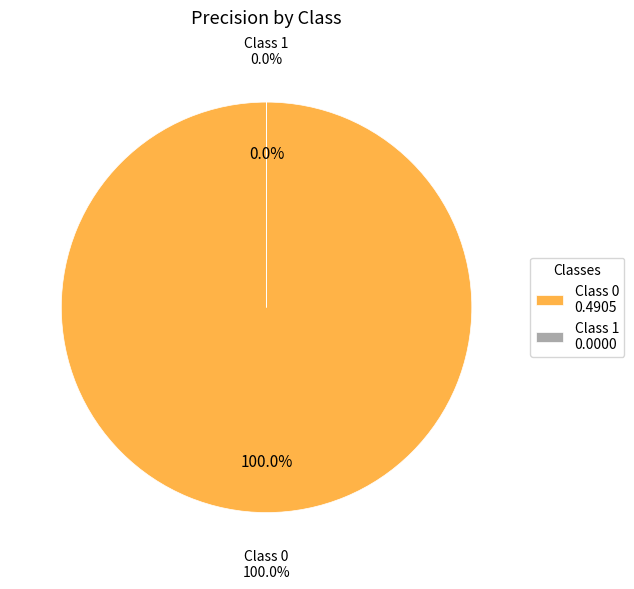

Is there a majority slice in this chart?

Yes